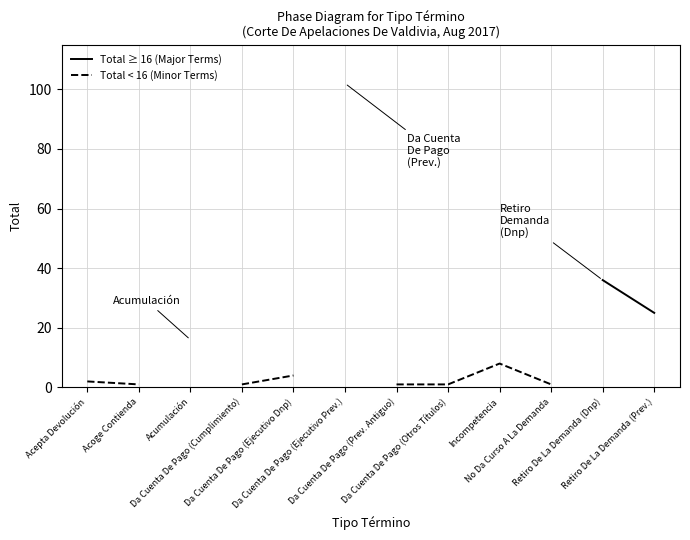

Does the chart display data point markers on the line(s)?

No